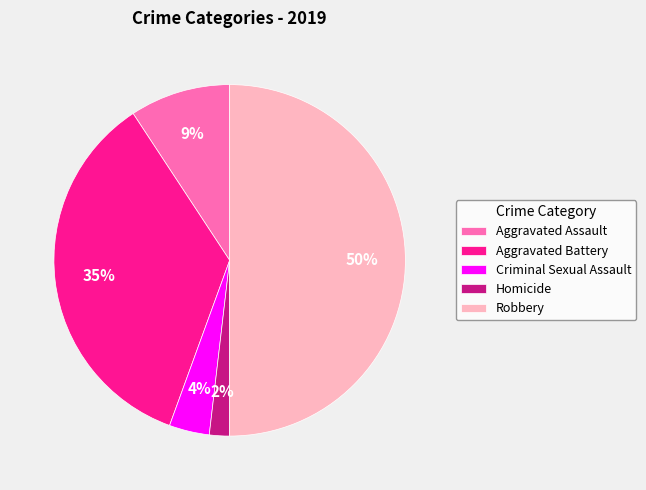

How many segments does this pie chart have?

5